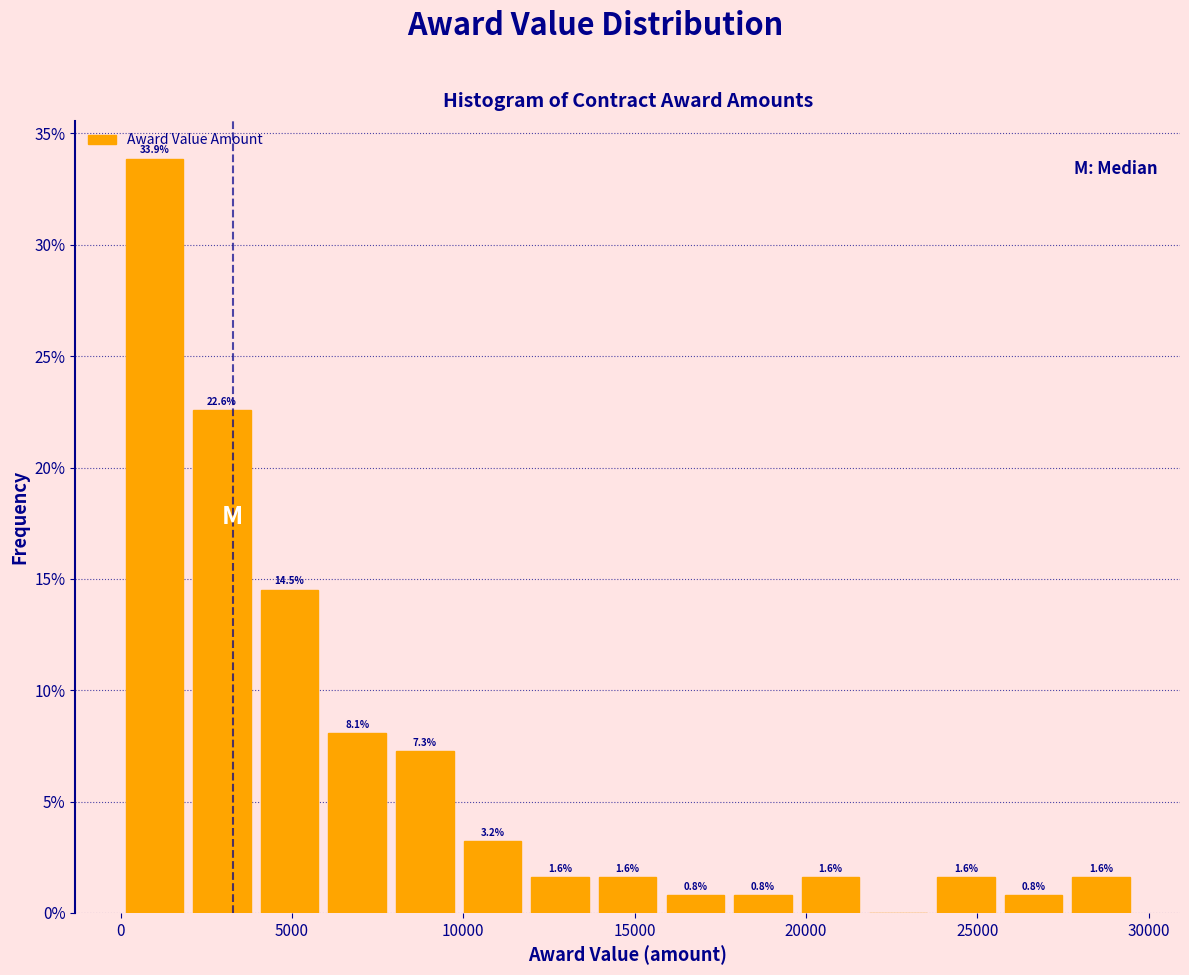

Read against the x-axis, roughly where is the centre of the tallest bar?

1000